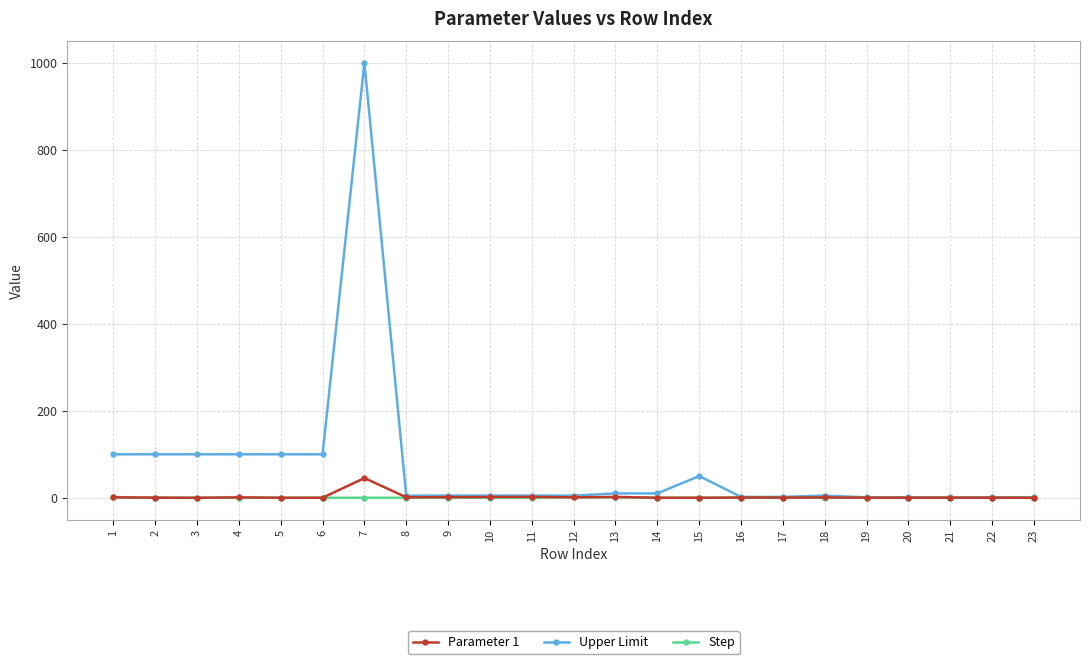

What is the sum of all Parameter 1 values?

60.2